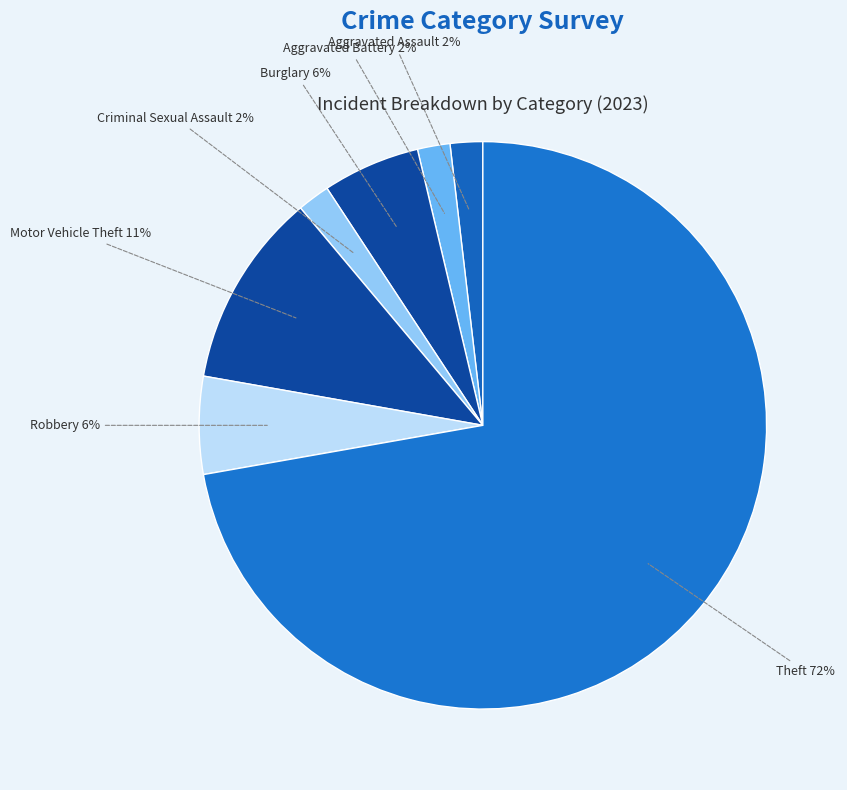

Combined, do Motor Vehicle Theft and Criminal Sexual Assault account for over 50%?

No